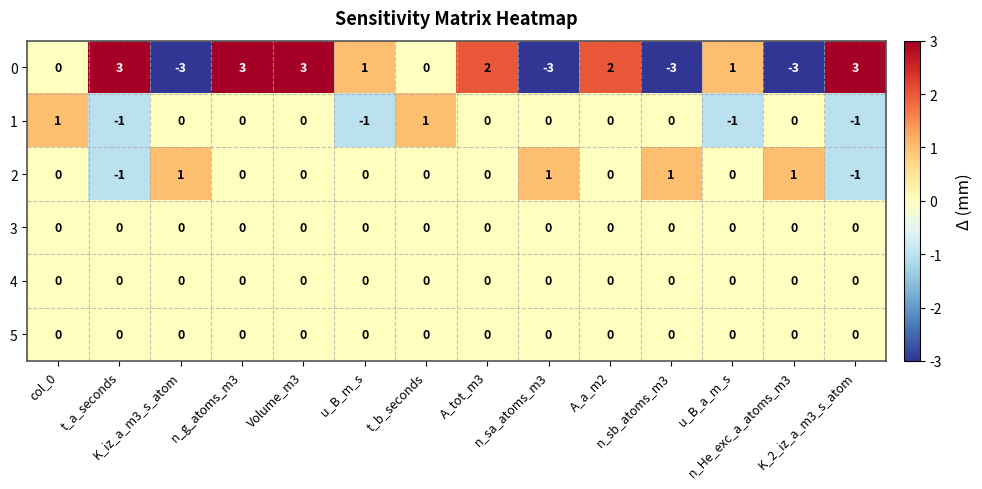

What is the smallest value displayed?

-3